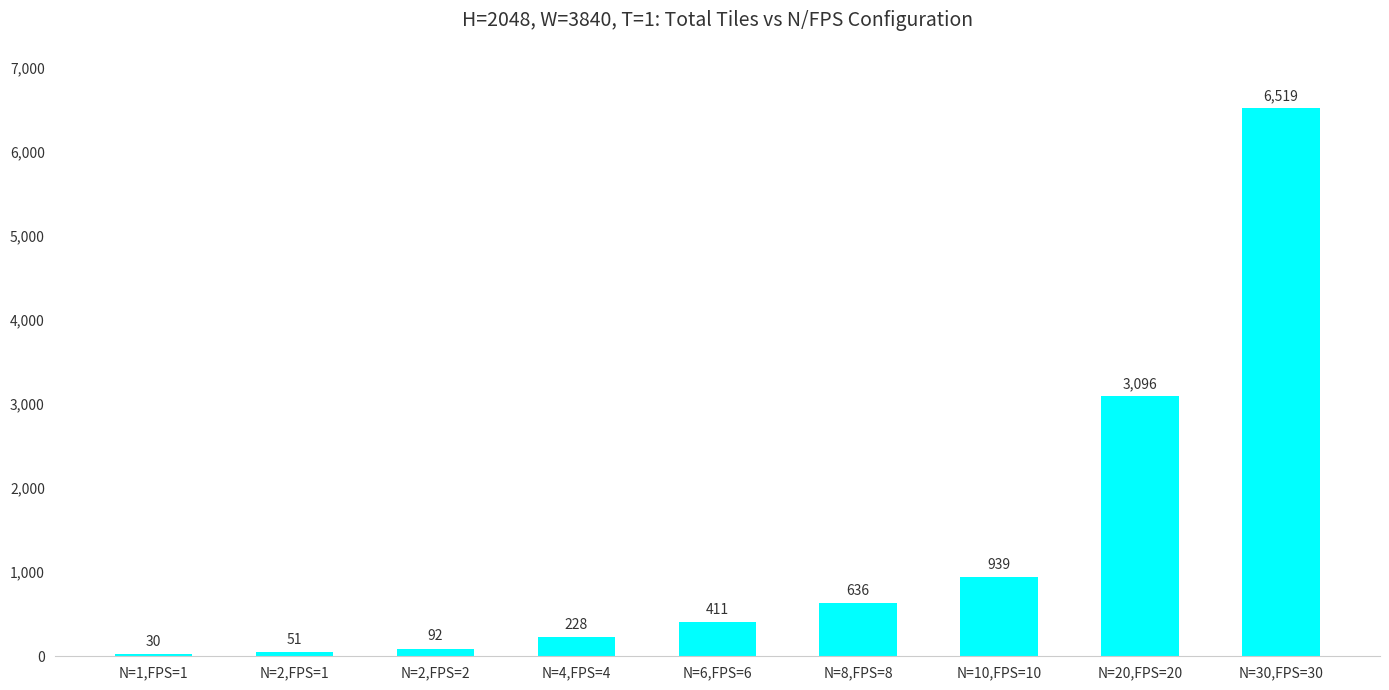

The value at N=30,FPS=30 is 11689. True or false?

False